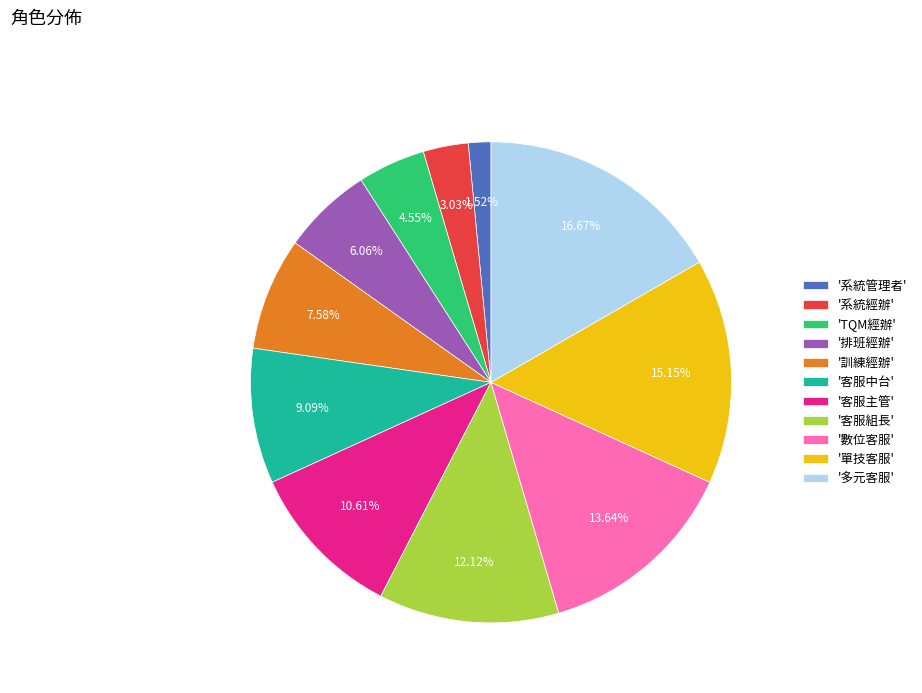

Which has a higher value, '客服主管' or '客服組長'?

'客服組長'